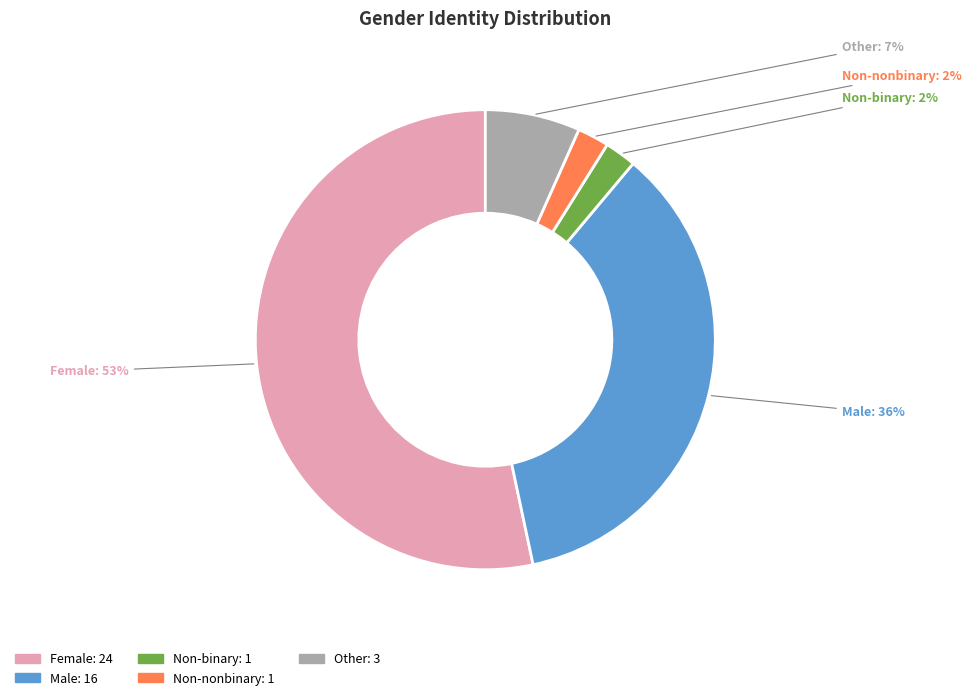

To the nearest percent, what is the difference between the largest and smallest slice percentages?

51%